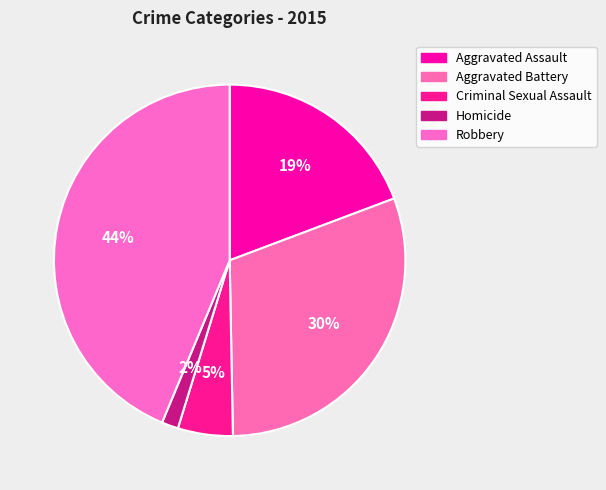

Which slice is the largest?

Robbery